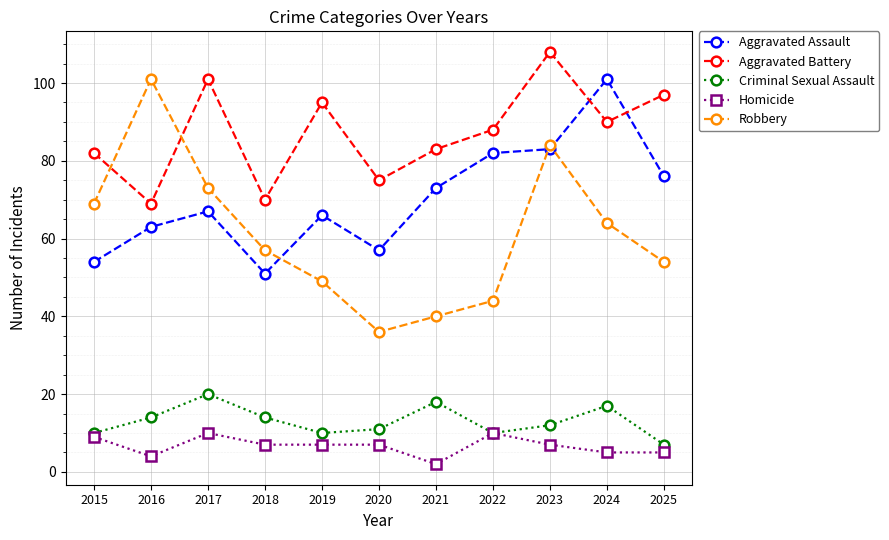

What is the total value across all series at 2023?

294